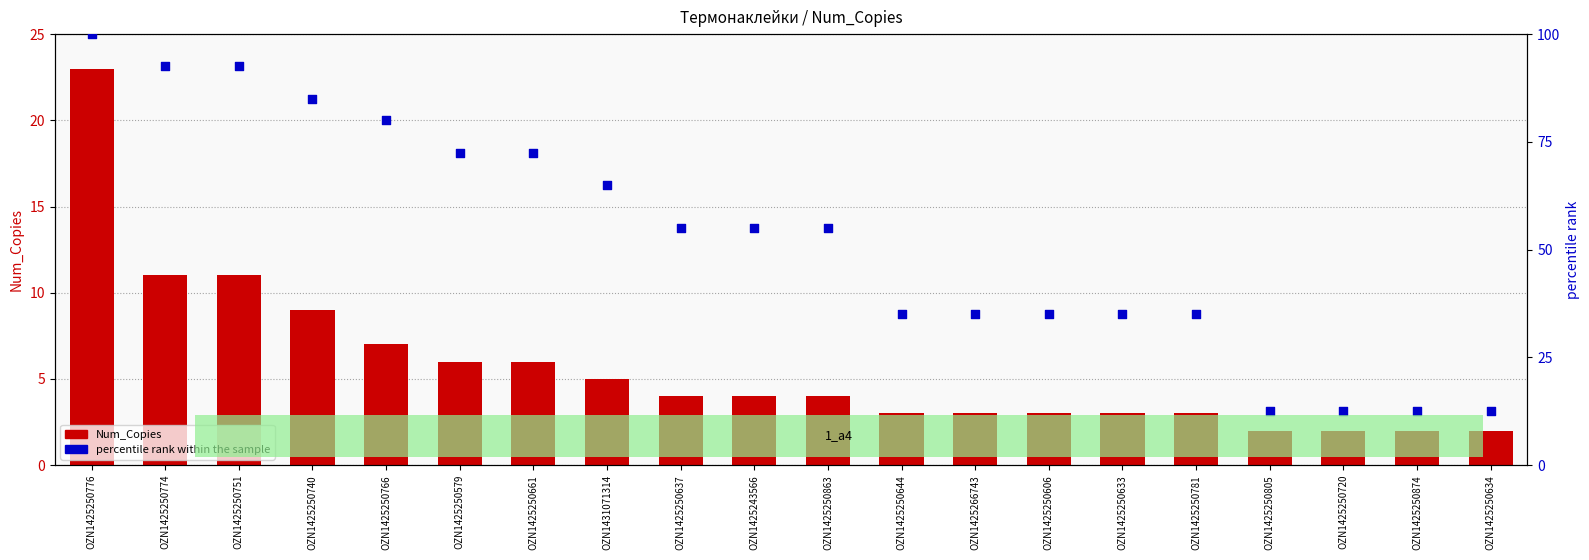

Is the value of Num_Copies at OZN1425250805 greater than the value of percentile rank within the sample at OZN1425250776?

No